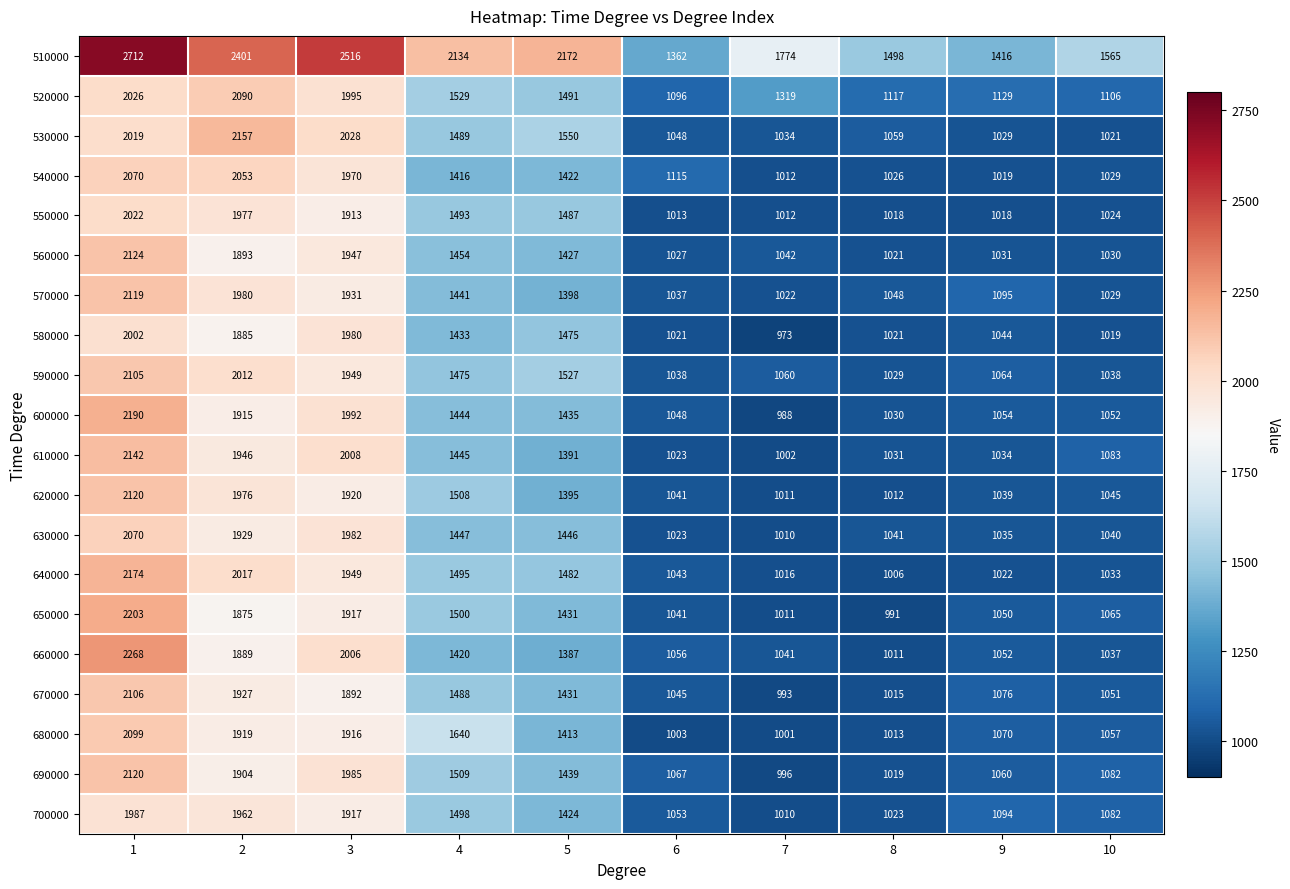

What is the smallest value displayed?

973